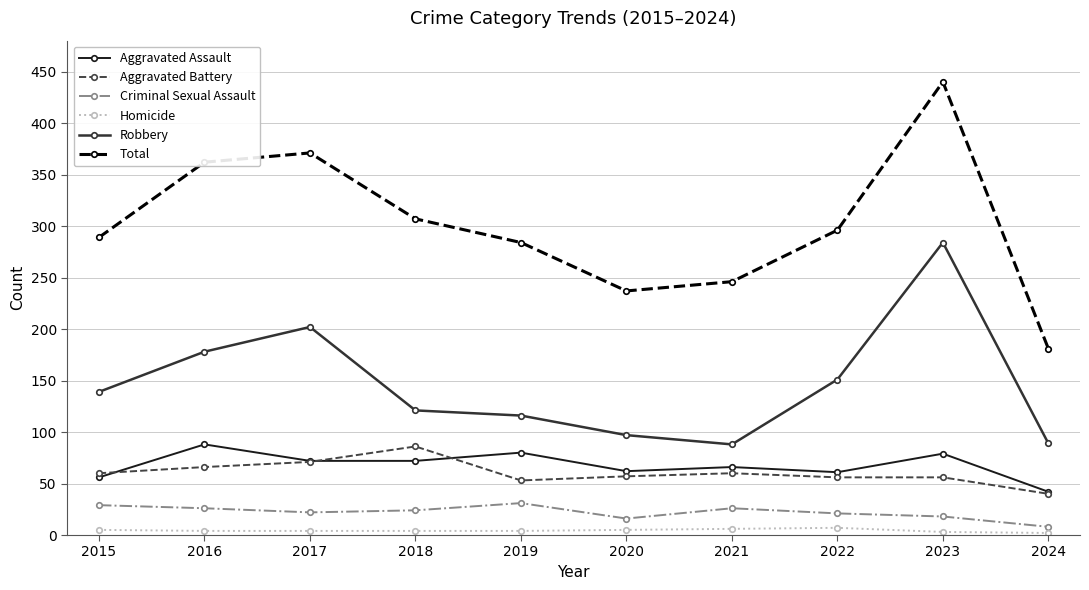

At 2022, list the series in order from smallest to largest.

Homicide, Criminal Sexual Assault, Aggravated Battery, Aggravated Assault, Robbery, Total